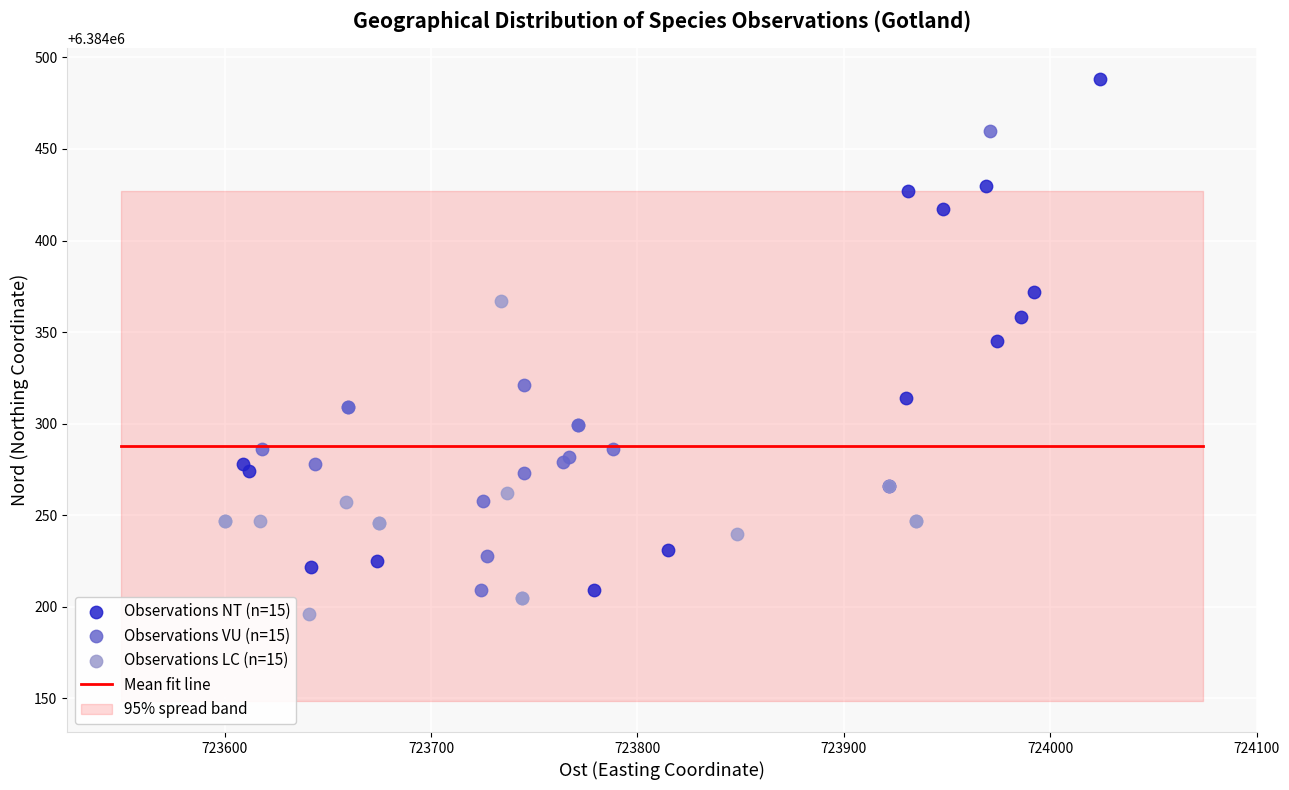

Which series contains the lowest Y value?

Observations LC (n=15)